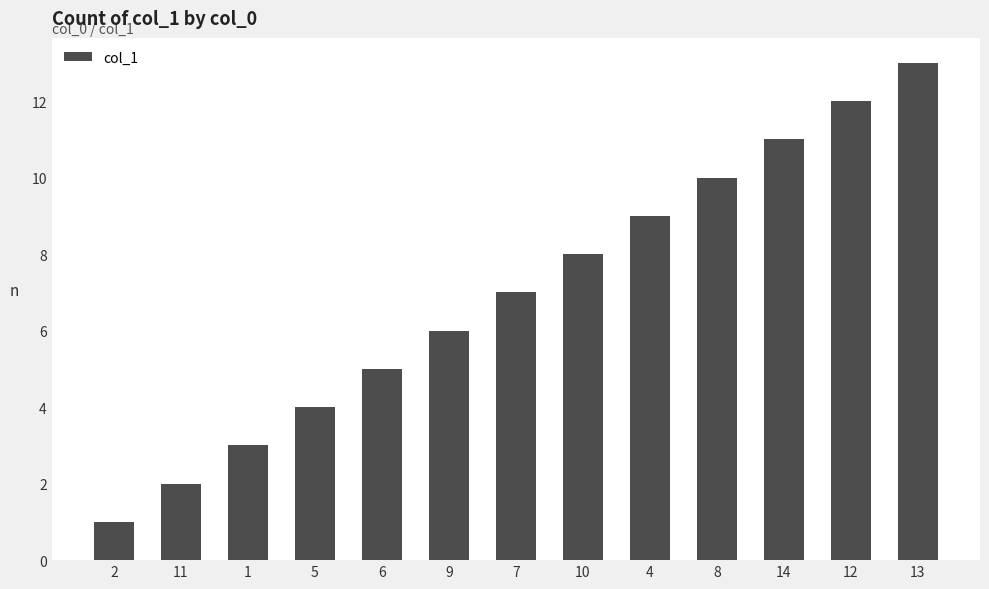

The value at 6 is 5. True or false?

True